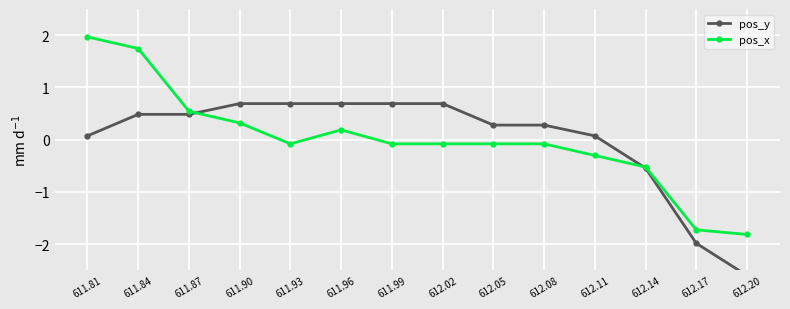

Which category has the highest value across all series?

611.81